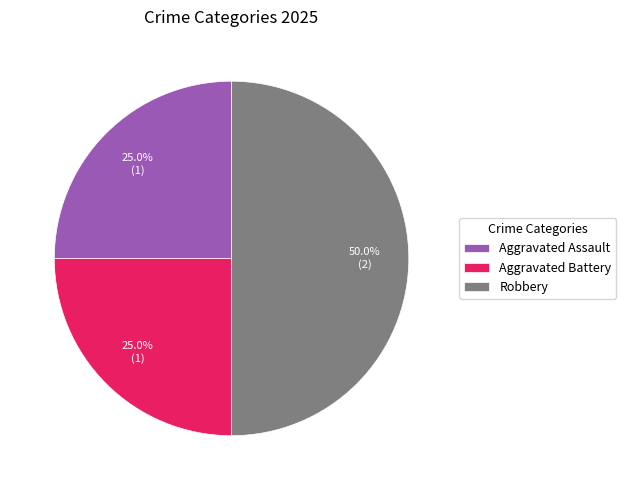

Which slice is the largest?

Robbery